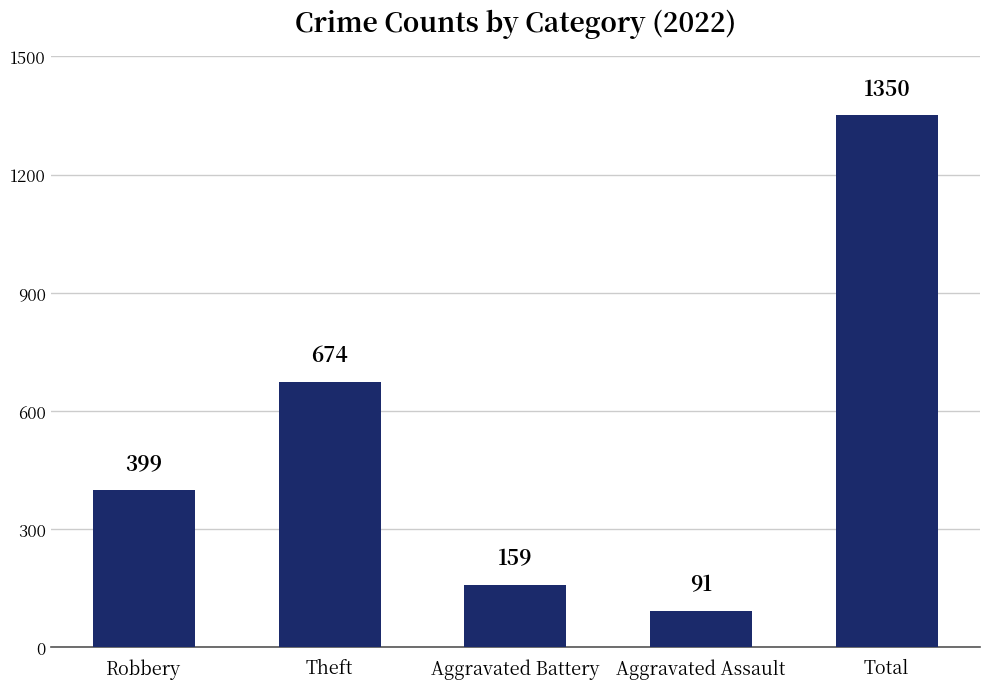

Reading right to left, transcribe all the data shown in this chart.

Total=1350	Aggravated Assault=91	Aggravated Battery=159	Theft=674	Robbery=399